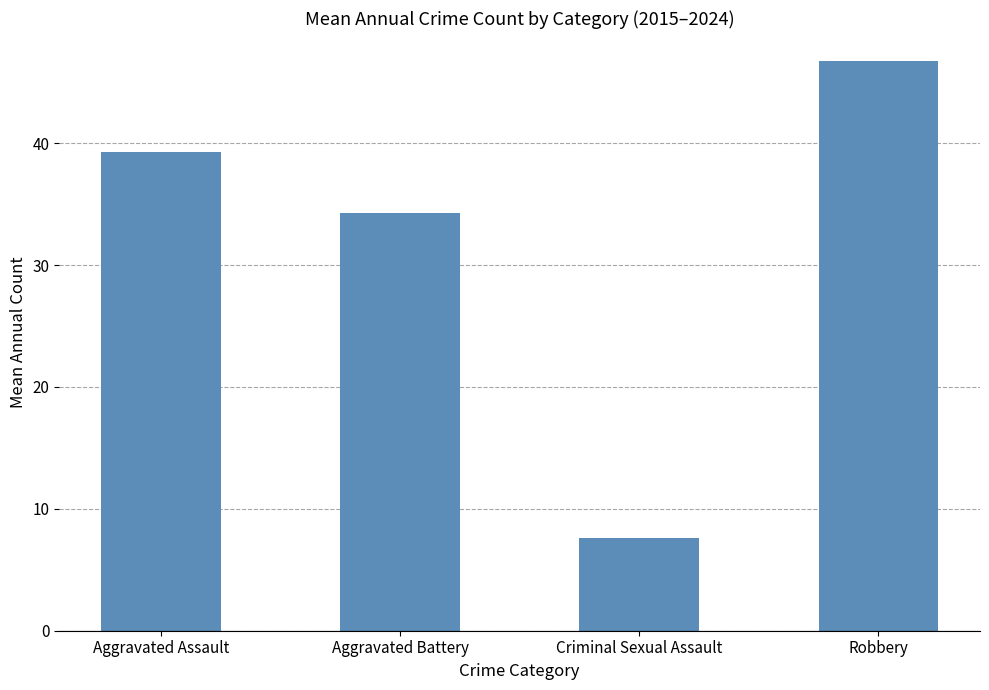

Count the number of data series in this chart.

1